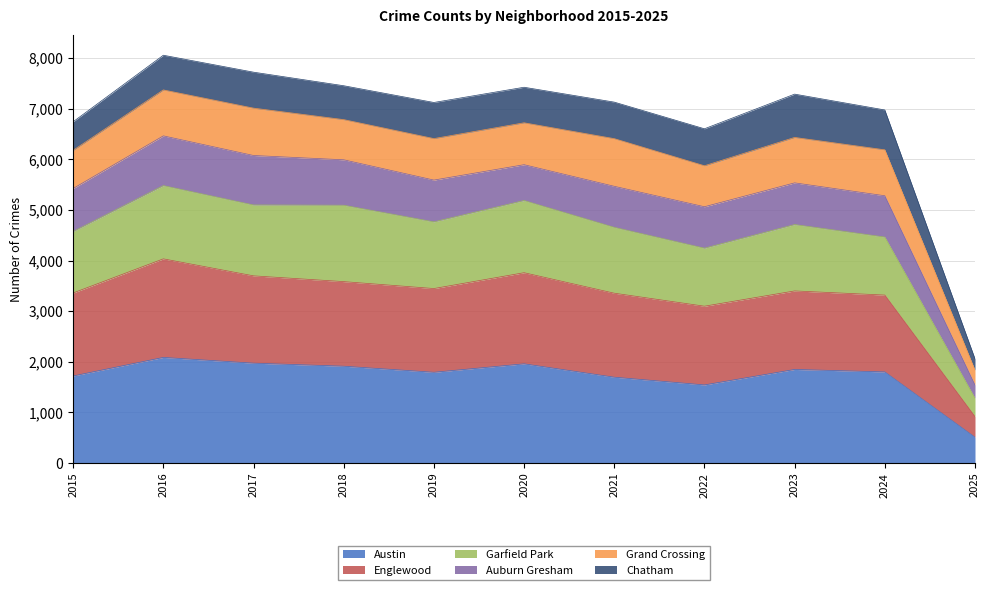

True or false: Garfield Park has a value of 7612 at 2024.

False